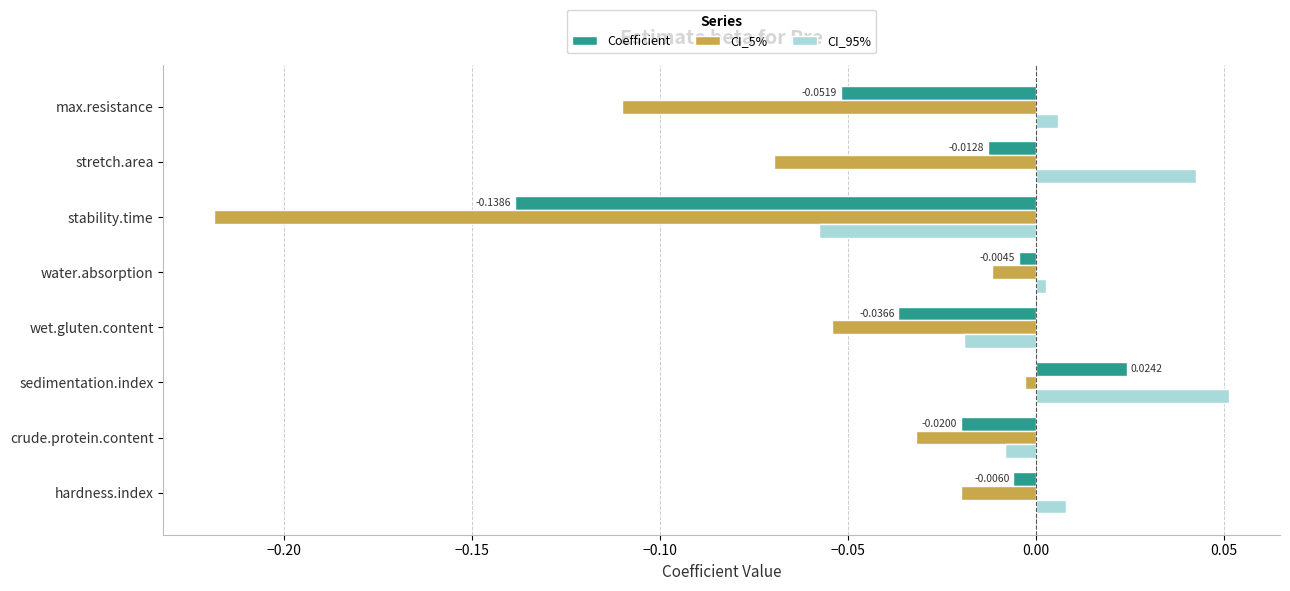

Is the value of CI_95% at hardness.index greater than the value of Coefficient at sedimentation.index?

No